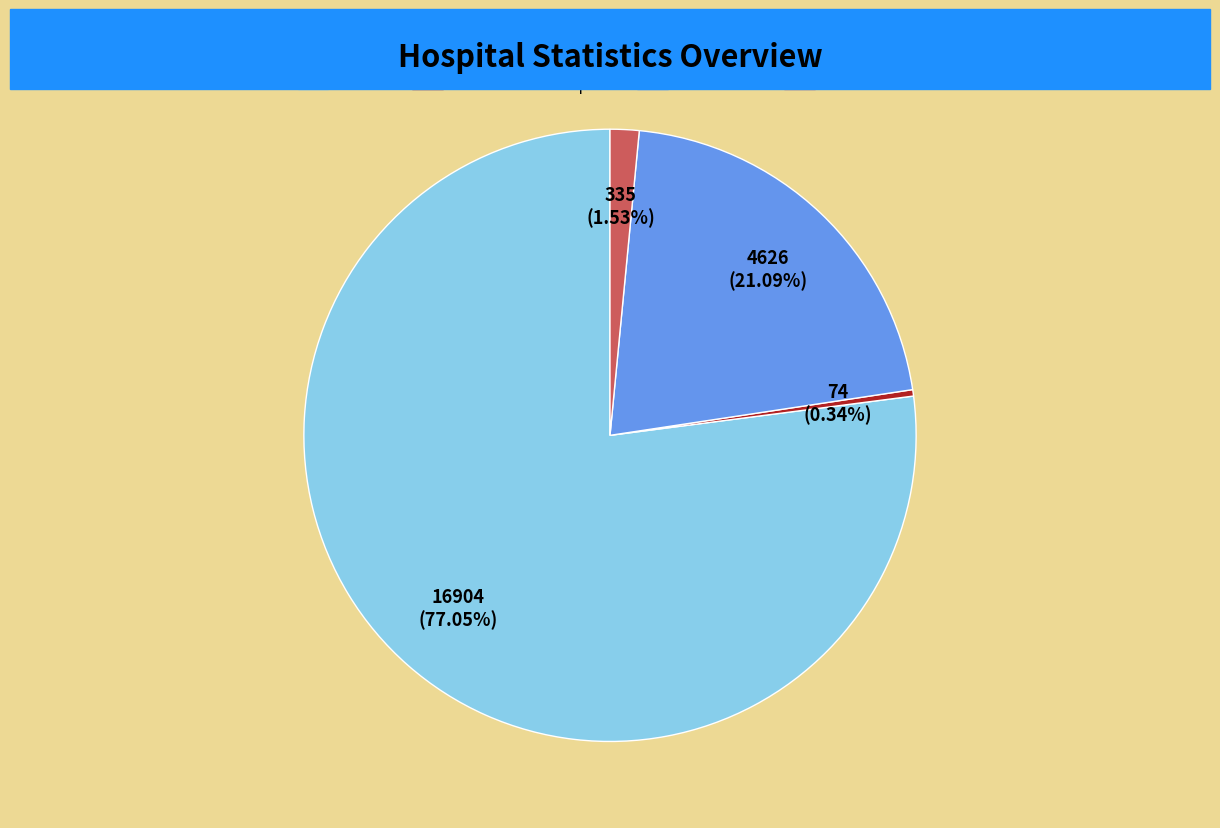

Does any single category account for the majority?

Yes